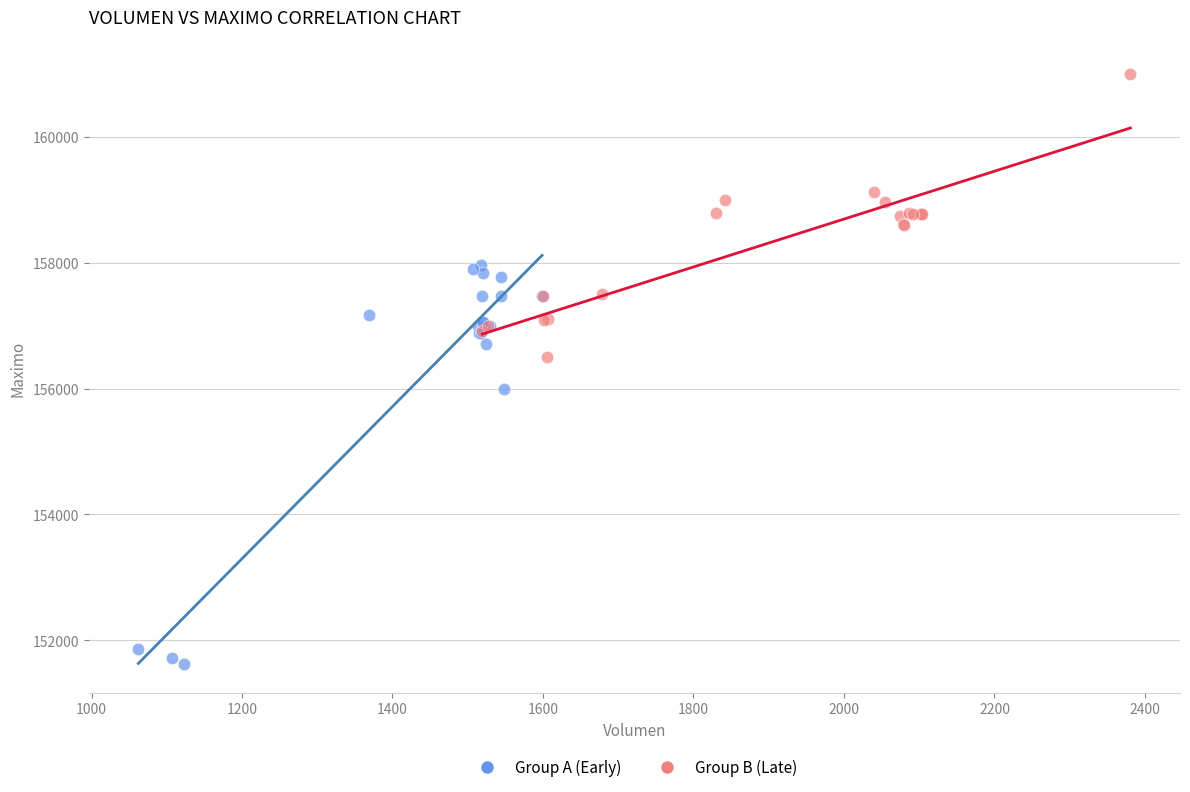

Which series reaches the maximum Y coordinate?

Group B (Late)